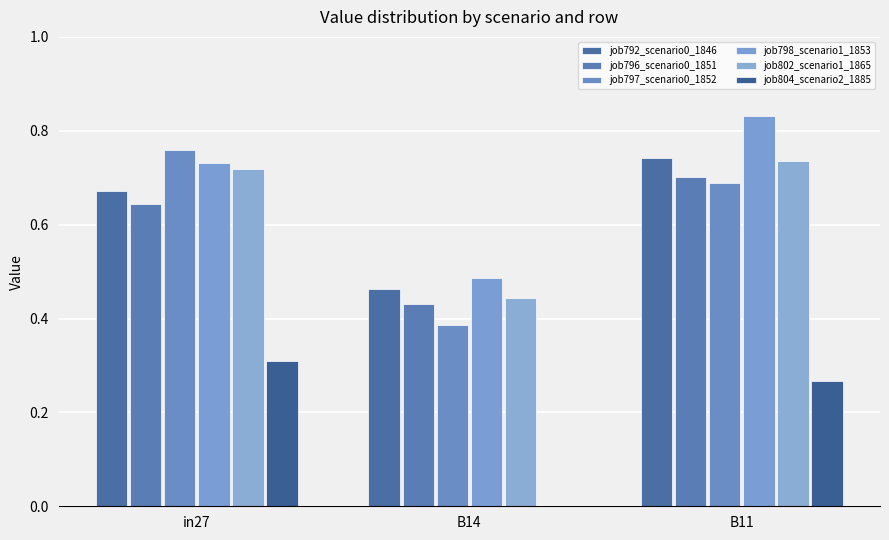

At which category does the chart reach its minimum across all series?

B14